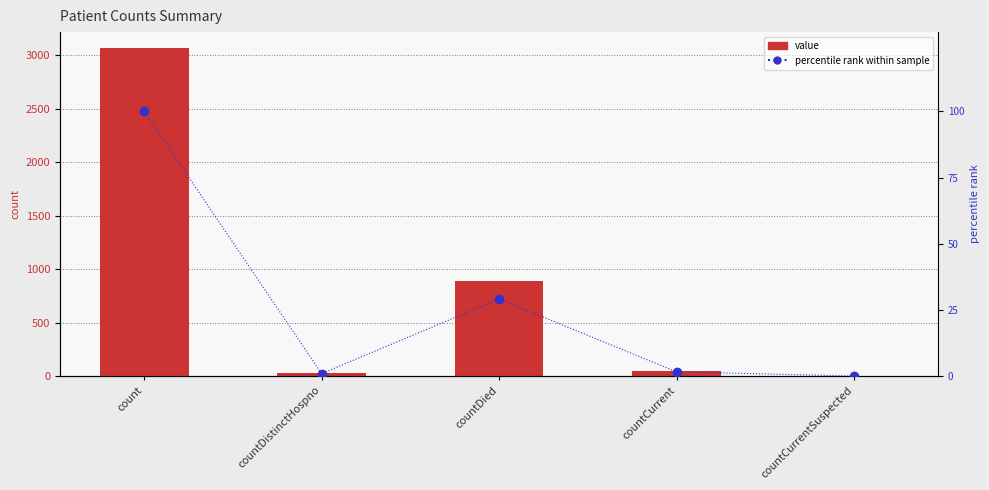

How many data points in value are less than 49?

2